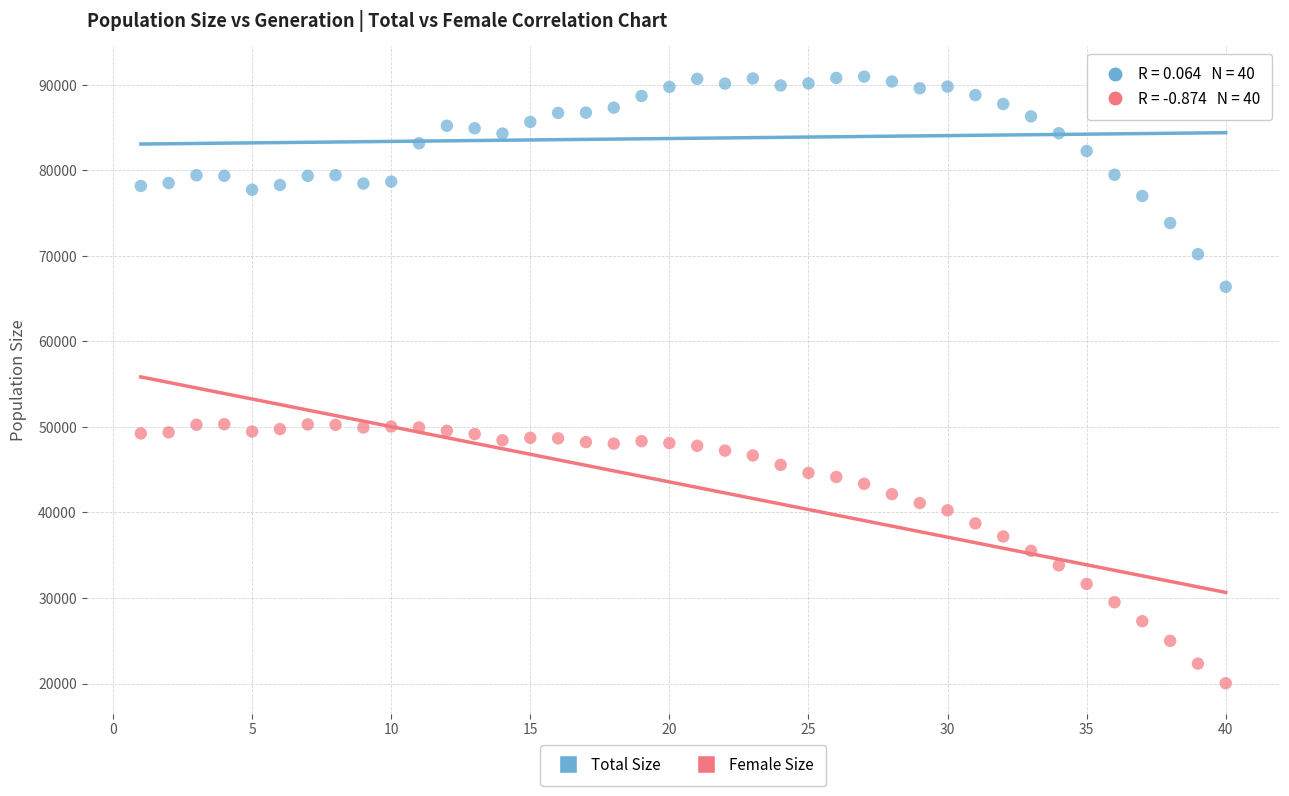

Which series has the largest Y range (max minus min)?

Female Size